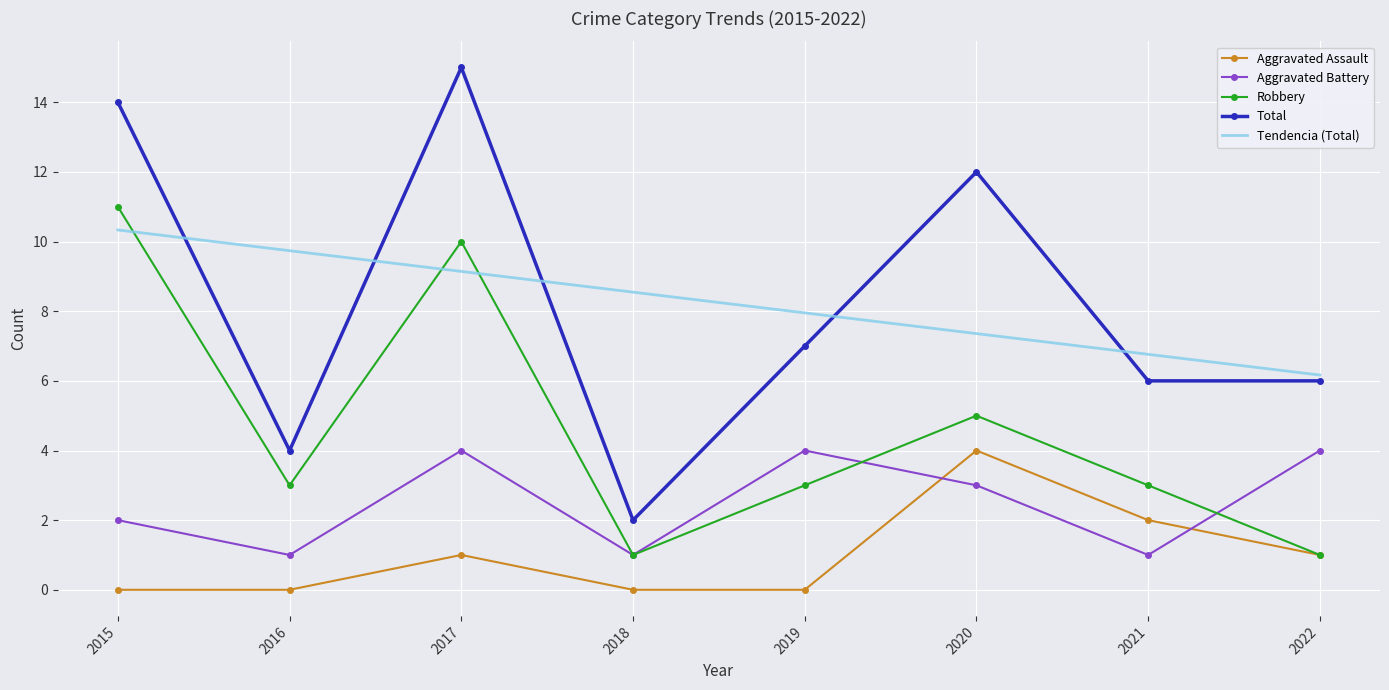

Which series changed the most between 2016 and 2021?

Tendencia (Total)